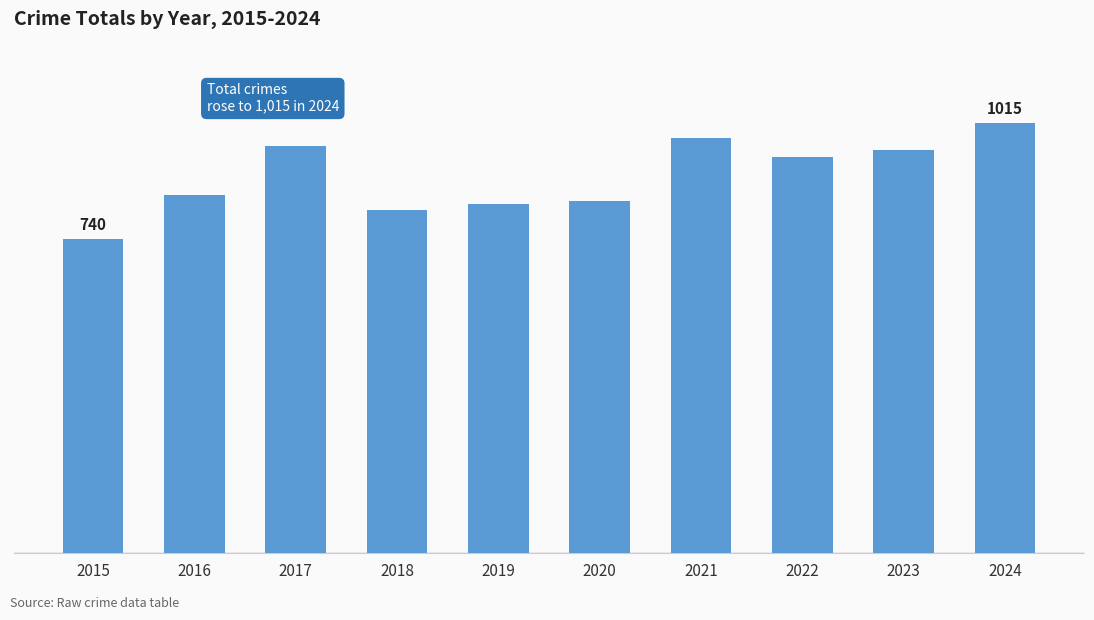

Reading left to right, list all the values displayed in this chart.

740	845	960	810	823	830	979	934	951	1015